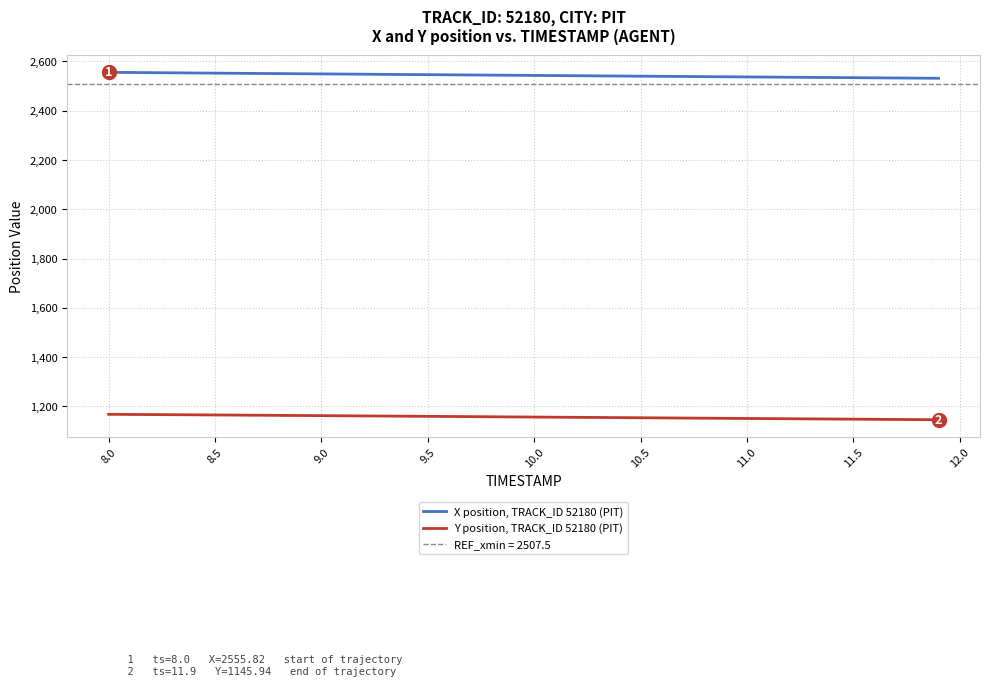

What is the average value of the X position, TRACK_ID 52180 (PIT) series?

2543.6